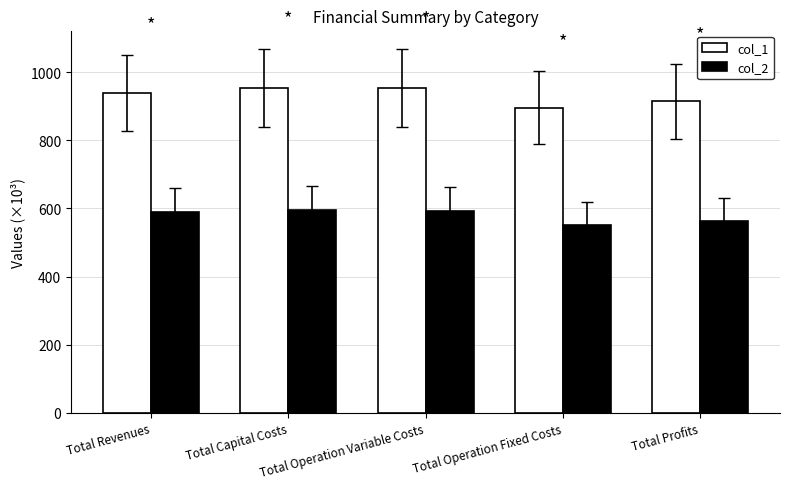

What is the smallest value displayed?

552.4